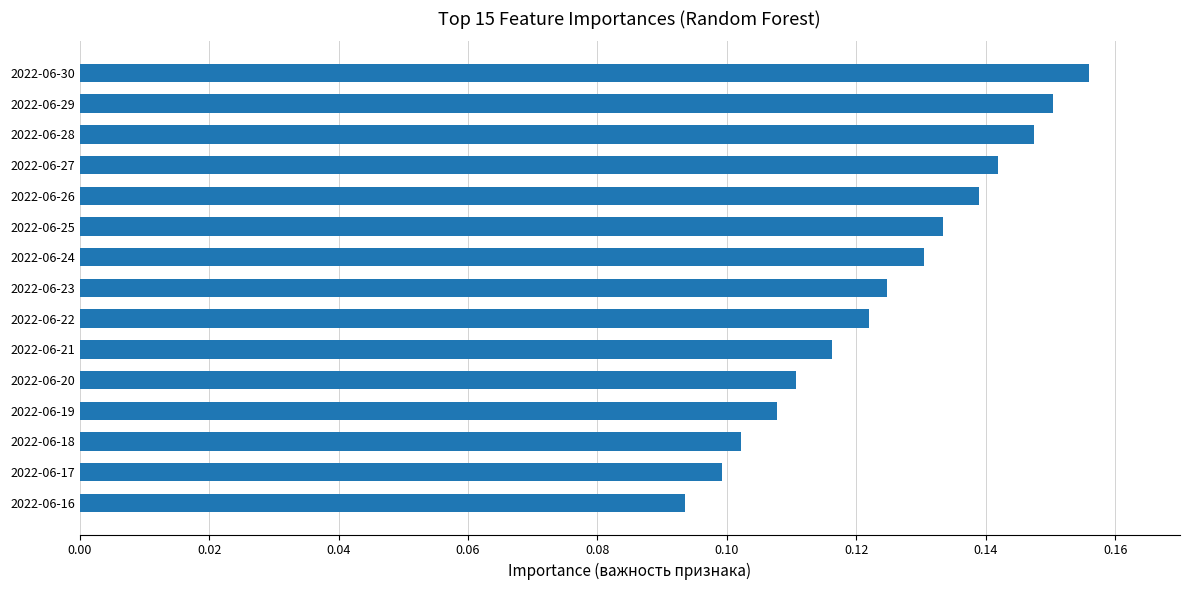

Which has a higher value, 2022-06-26 or 2022-06-29?

2022-06-29